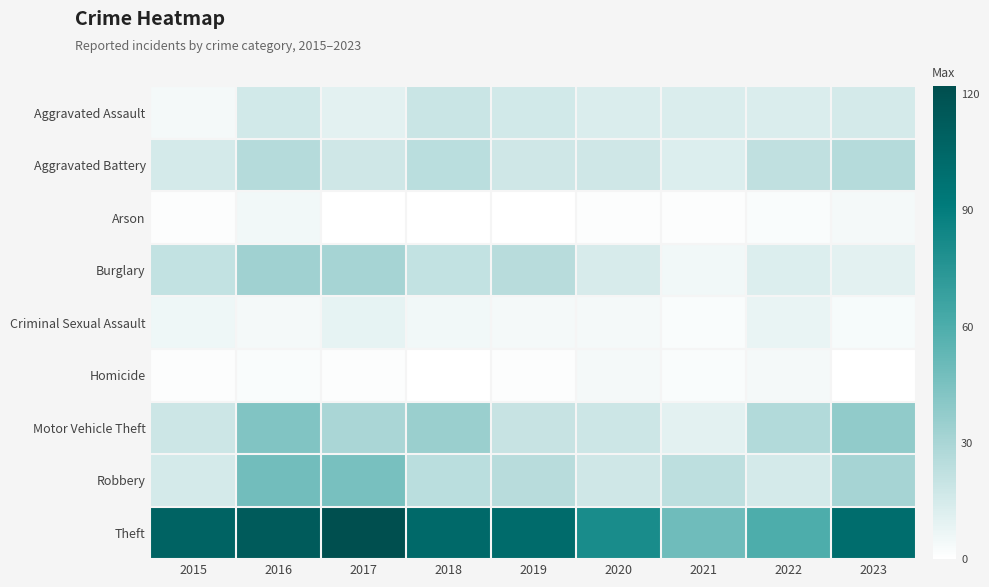

What is the spread (max minus min) of values at 2020?

80